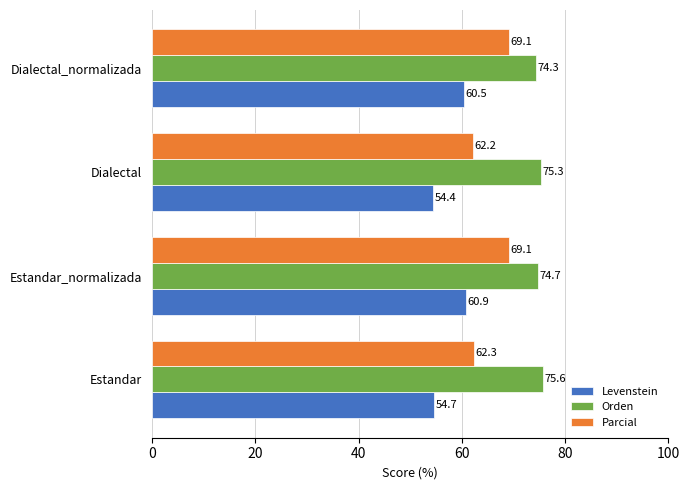

The value of Orden at Dialectal_normalizada is 74.3. True or false?

True